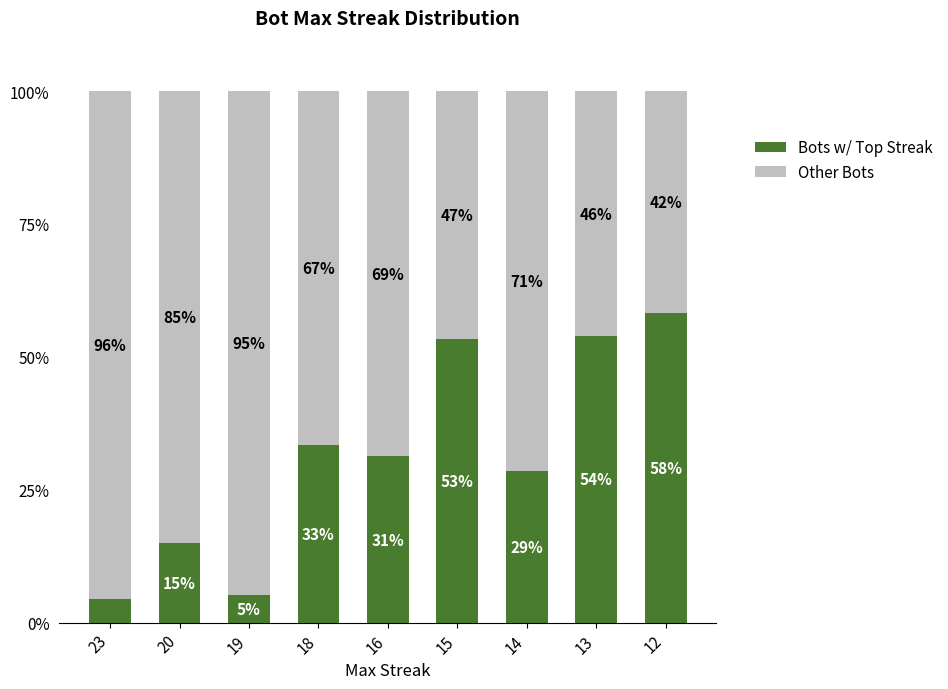

At how many categories does at least one series exceed 72?

3